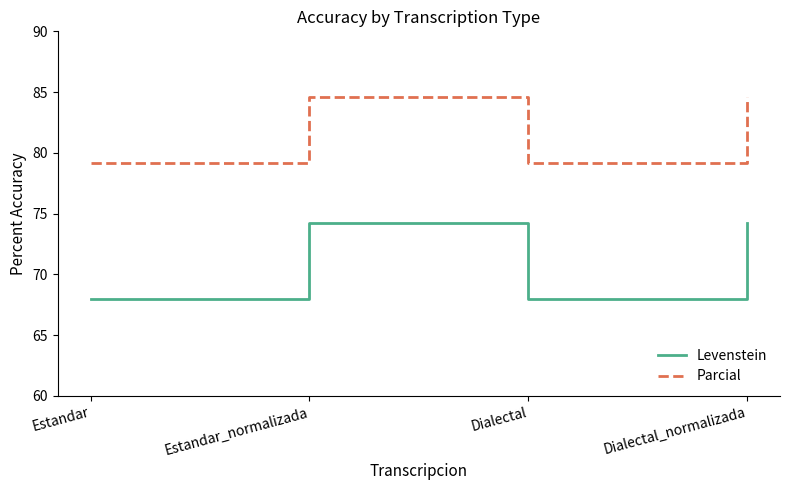

Is this an area chart (filled region under the line)?

No